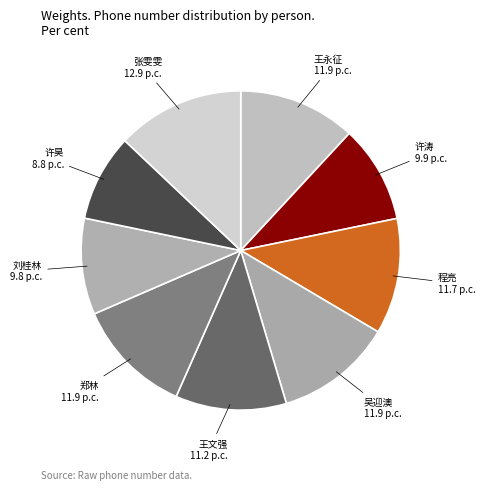

Does 吴迎澳 11.9 p.c. represent more than half of the total?

No